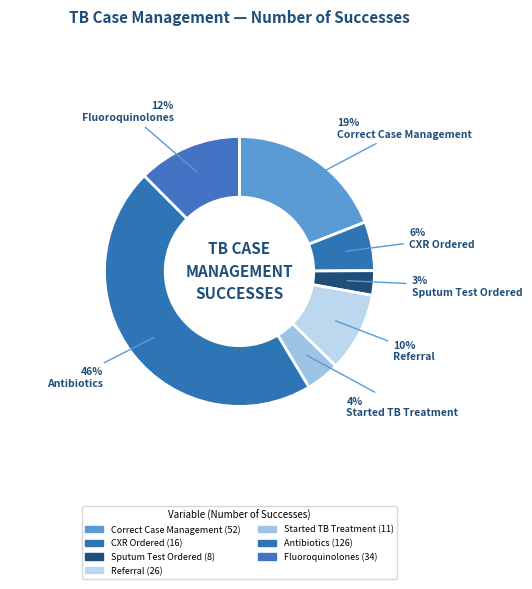

What percentage is the Fluoroquinolones slice, to the nearest percent?

12%